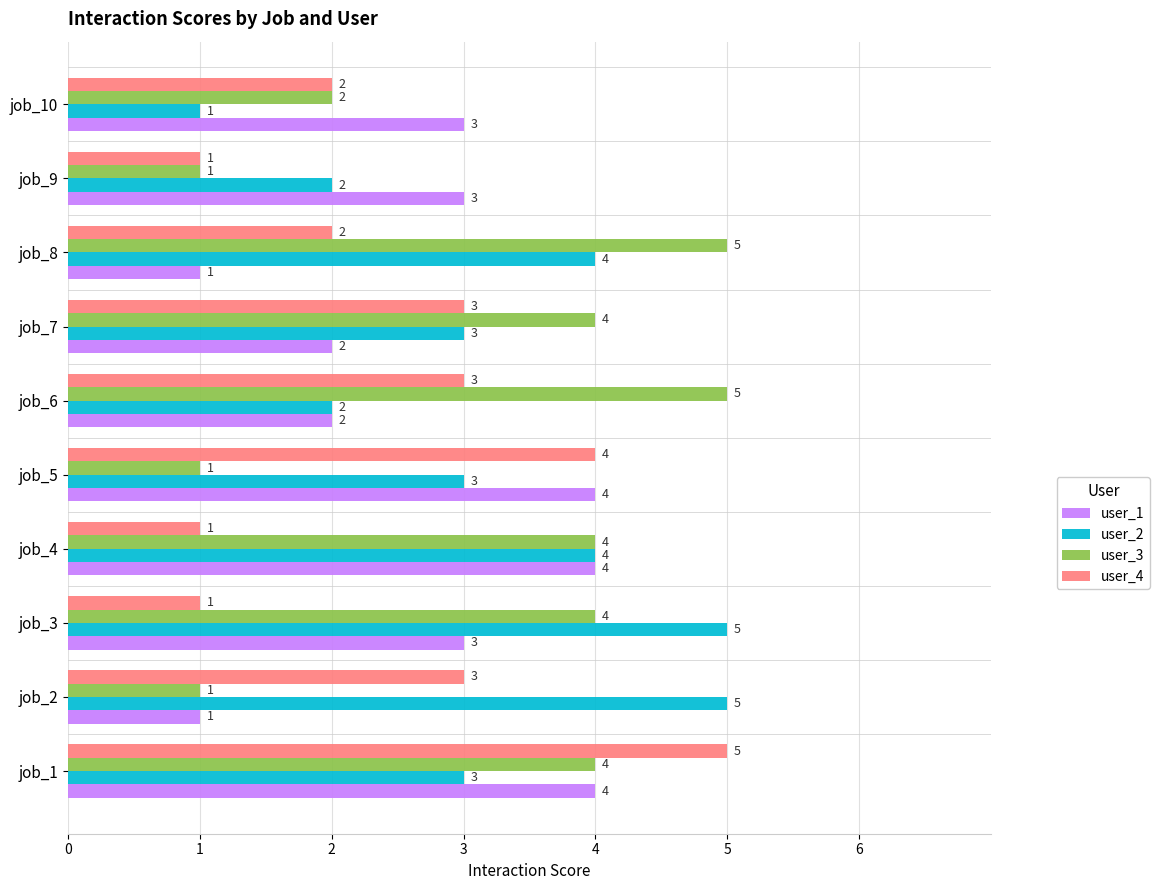

Between job_2 and job_10, which series saw the biggest shift?

user_2